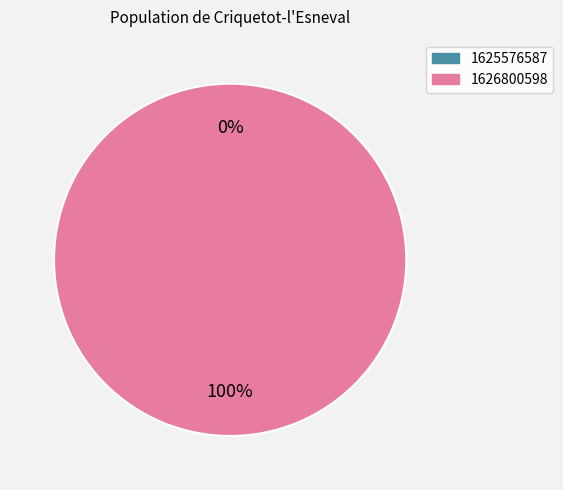

The 1625576587 slice represents 7% of the pie. True or false?

False